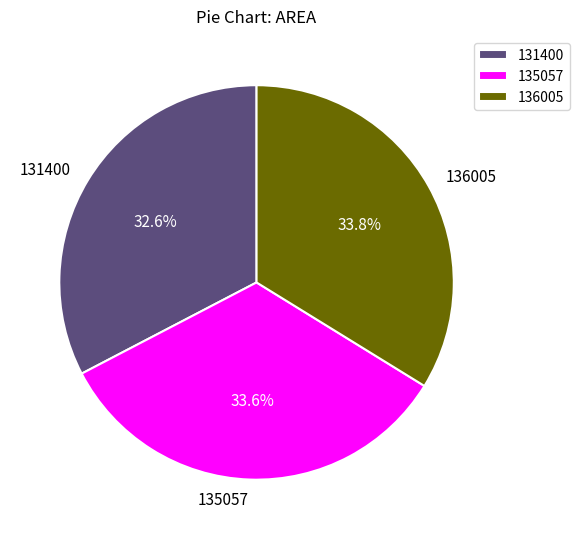

To the nearest percent, what is the difference between the 135057 and 131400 slice percentages?

1%